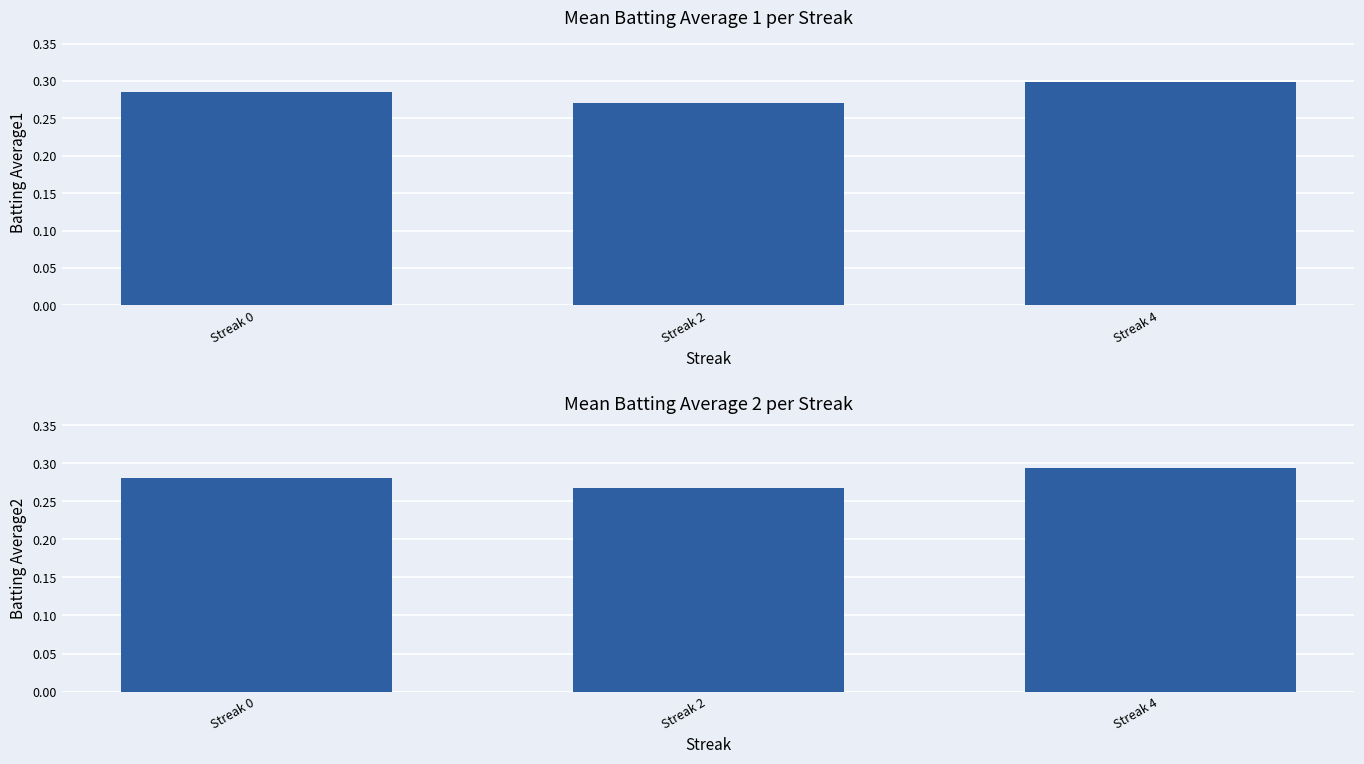

At how many categories does at least one series exceed 0?

3